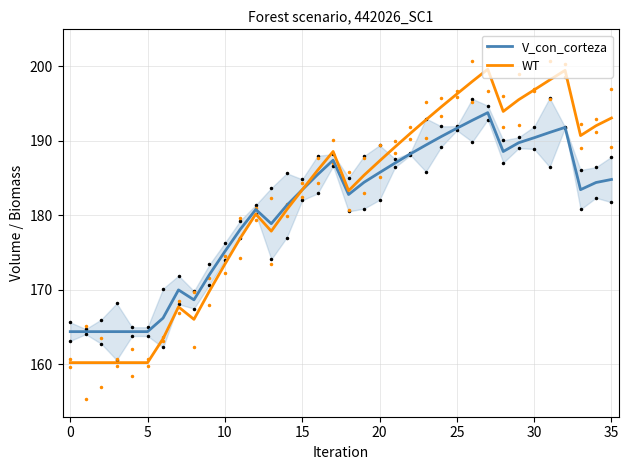

Is the value of WT at 35 greater than the value of V_con_corteza at 10?

Yes